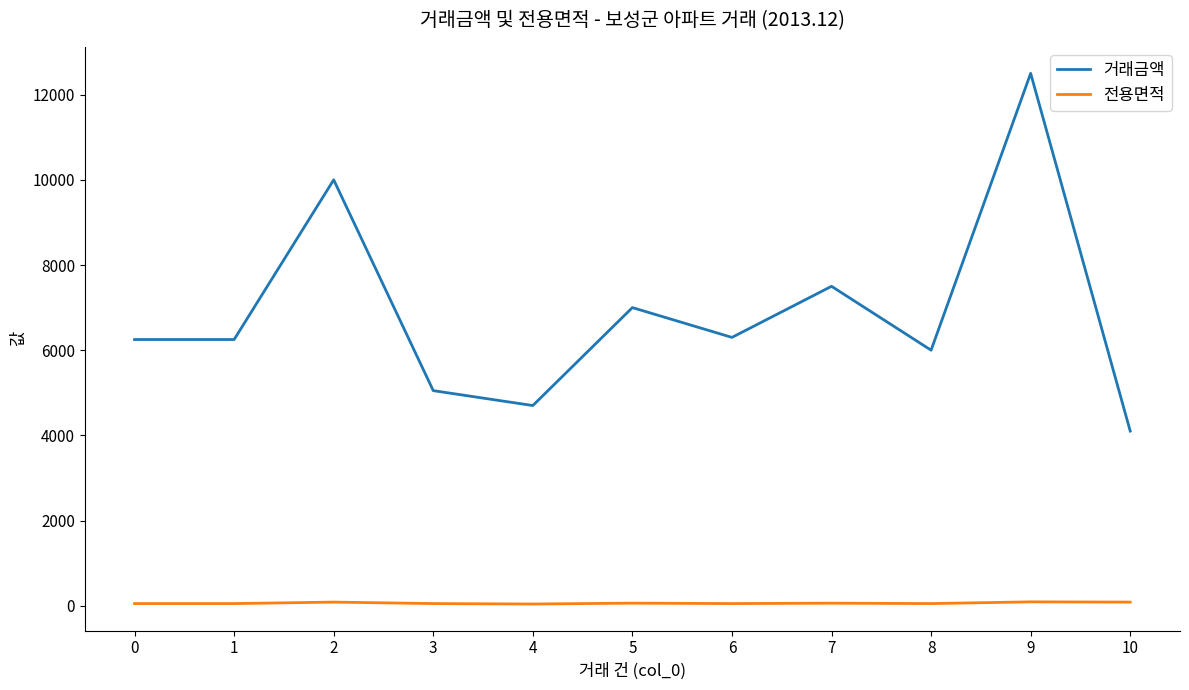

Which series changed the most between 6 and 7?

거래금액